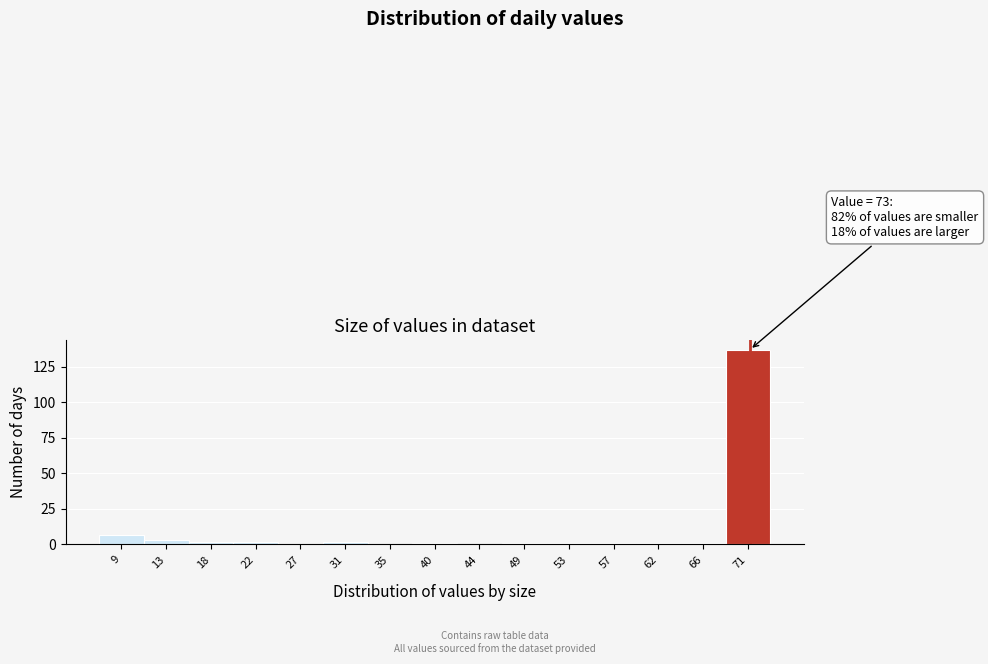

Reading right to left, what are all the values shown in this chart?

71=137	66=1	62=1	57=1	53=1	49=1	44=0	40=1	35=0	31=2	27=0	22=2	18=2	13=3	9=7